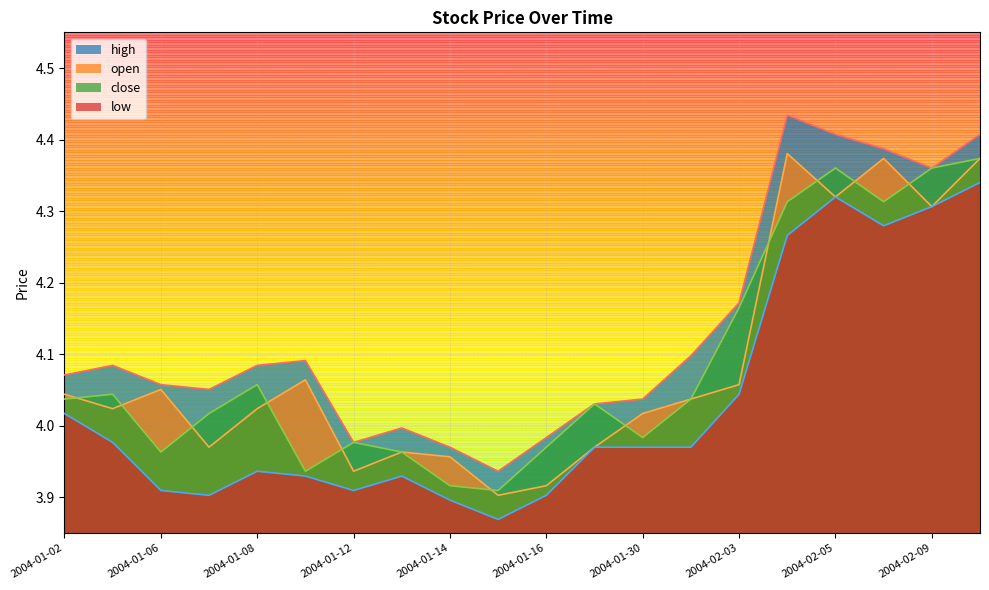

What is the difference between the high values at 2004-01-13 and 2004-01-08?

0.1